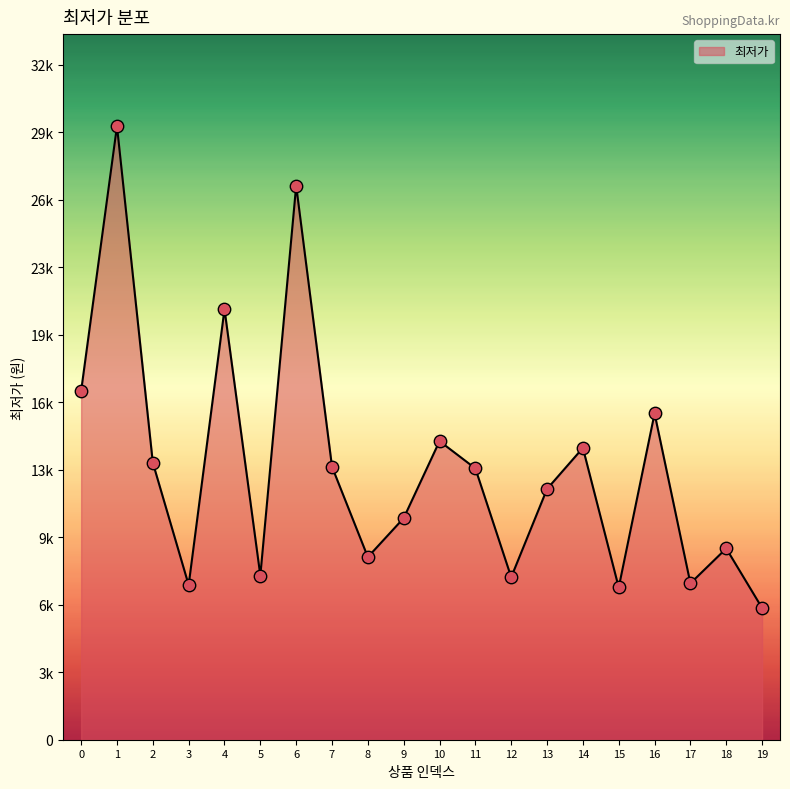

Which has a higher value, 4 or 0?

4